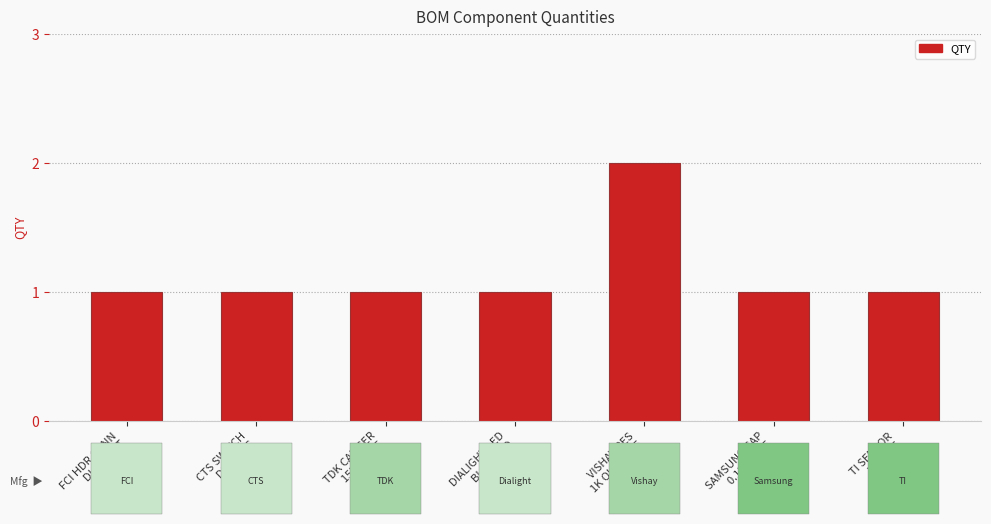

Reading right to left, what are all the values shown in this chart?

TI SENSOR
TMP175=1	SAMSUNG CAP
0.1UF 0805=1	VISHAY RES
1K OHM 0805=2	DIALIGHT LED
BLUE SMD=1	TDK CAP CER
15UF 0805=1	CTS SWITCH
DIP 6POS=1	FCI HDR CONN
DUAL SMT=1